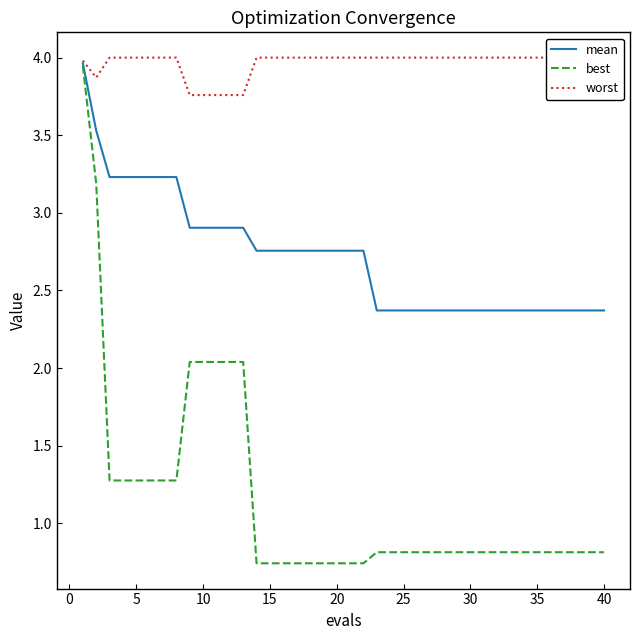

What is the value of the best point at the 11th from the left?

2.0